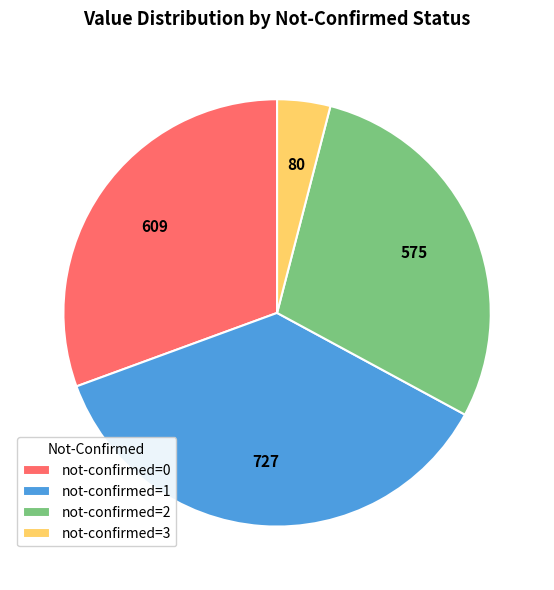

Is there any slice that represents more than half of the pie?

No